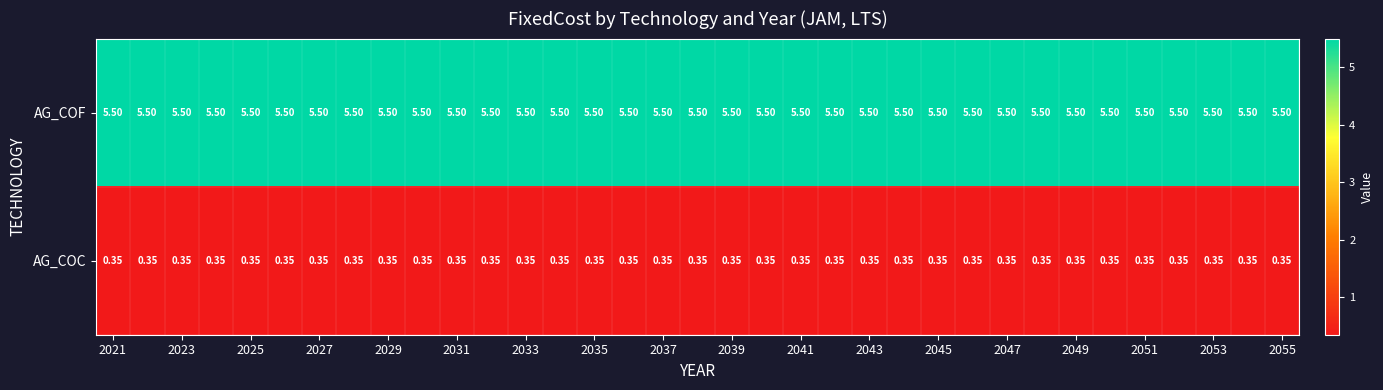

Which series has the largest total across all categories?

AG_COF